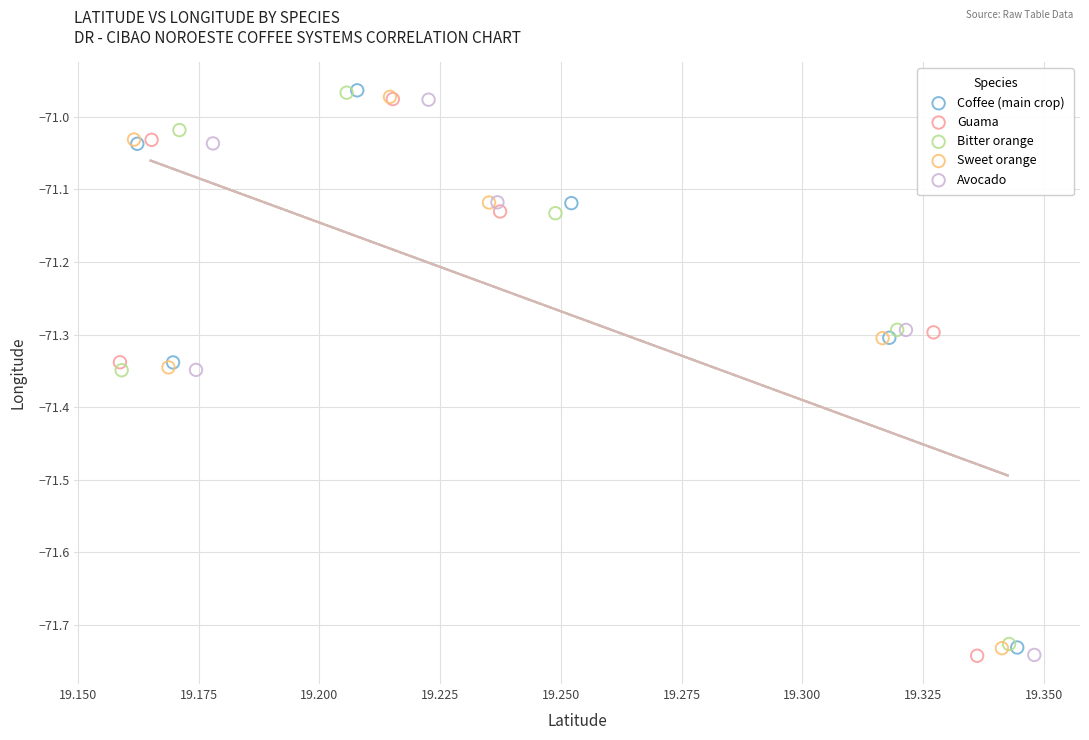

Which series has the largest Y range (max minus min)?

Coffee (main crop)